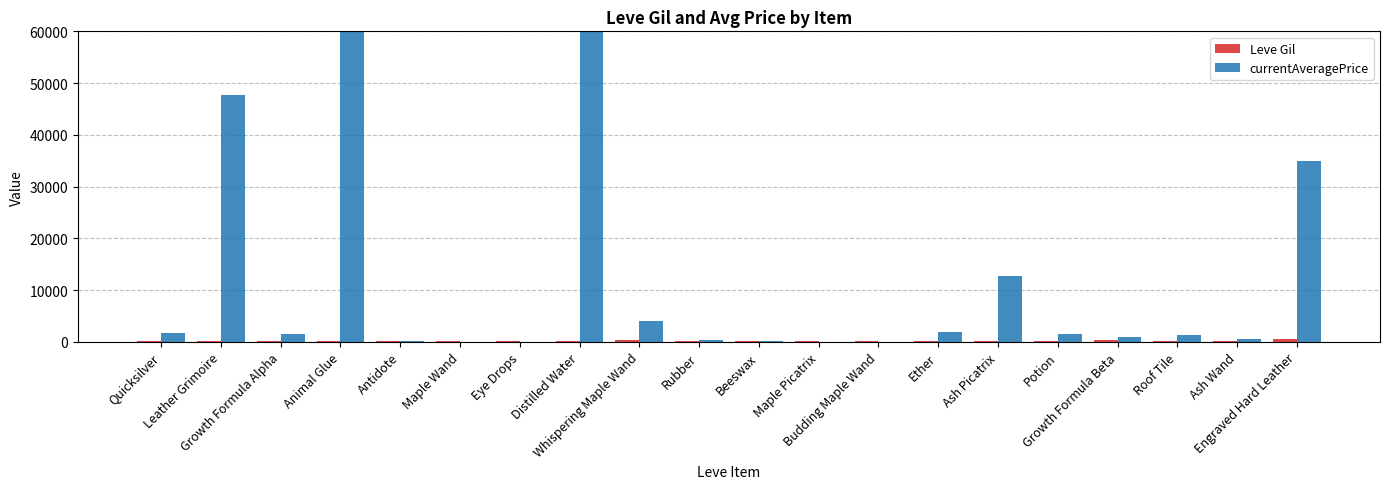

What is the approximate value of currentAveragePrice at Antidote?

127.5